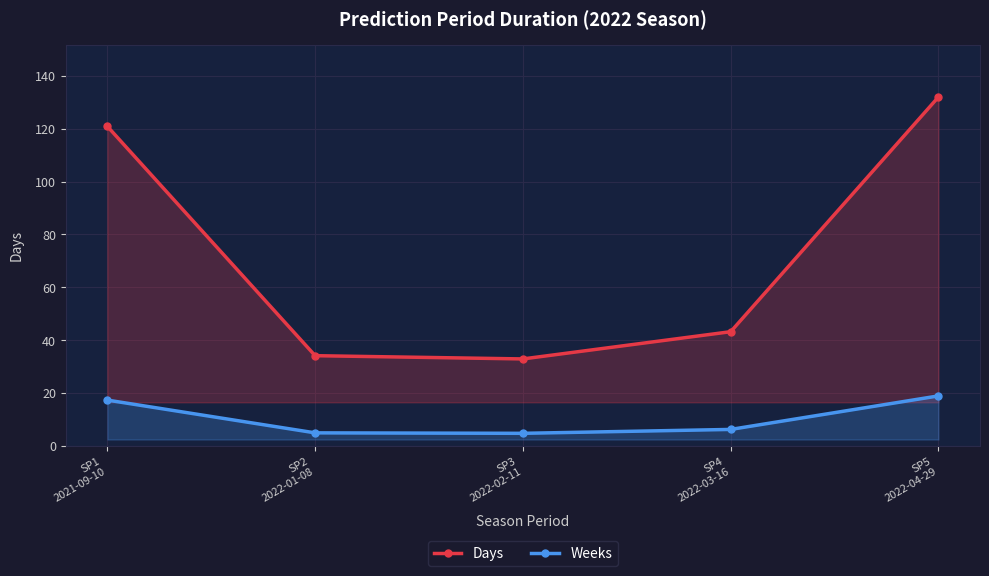

What is the label of the 2nd point from the right?

SP4
2022-03-16